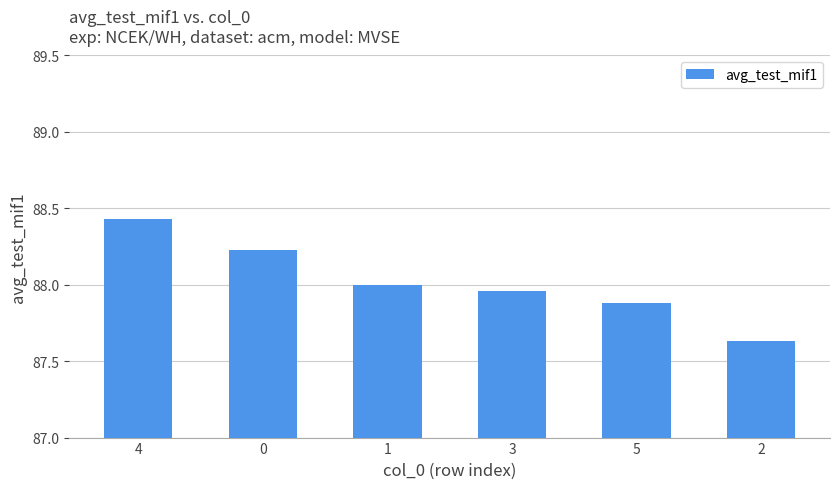

Which category has the lowest value across all series?

2